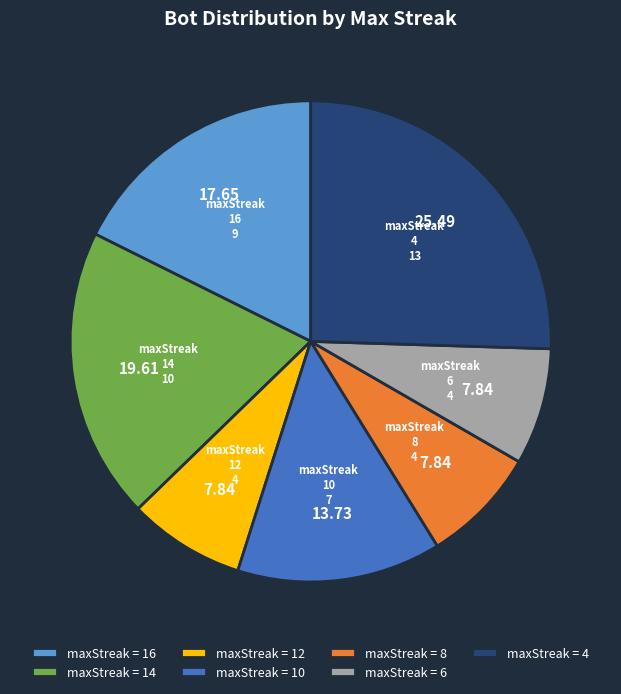

Combined, do maxStreak 4 and maxStreak 14 account for over 50%?

No